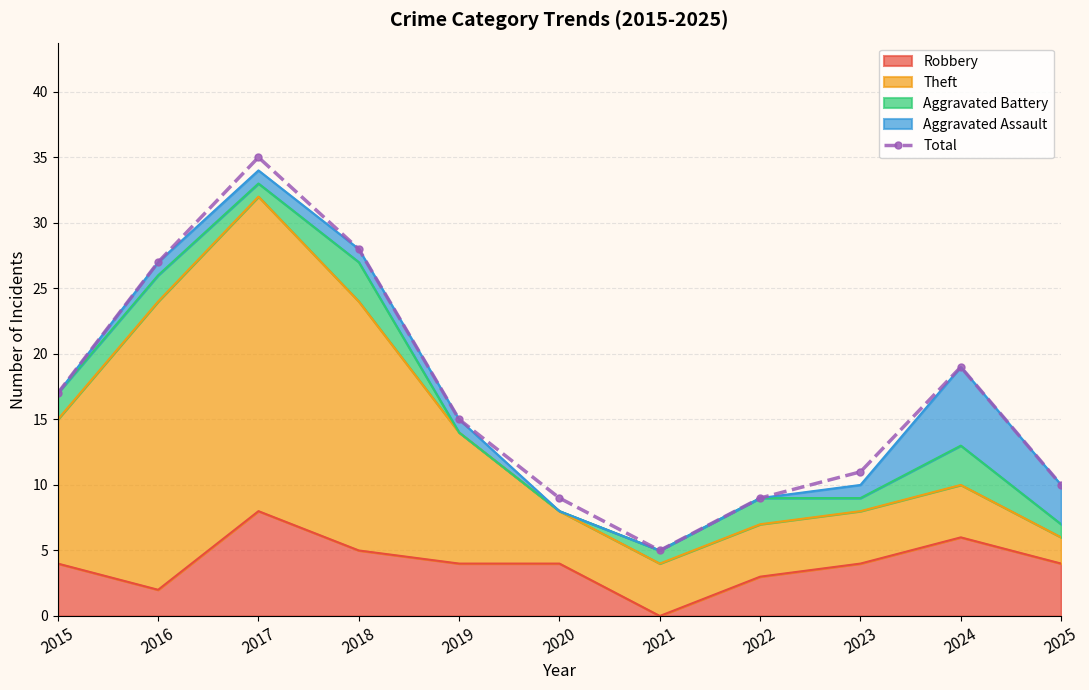

What is the value of the 3rd point from the left?

35